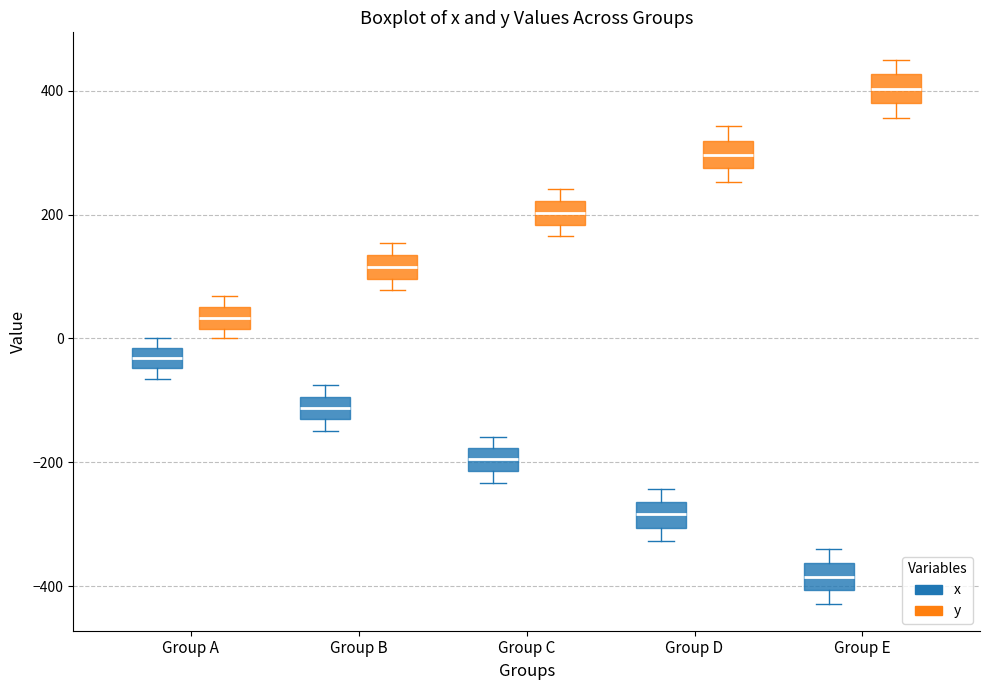

Which box has the highest median line?

Group E (y)